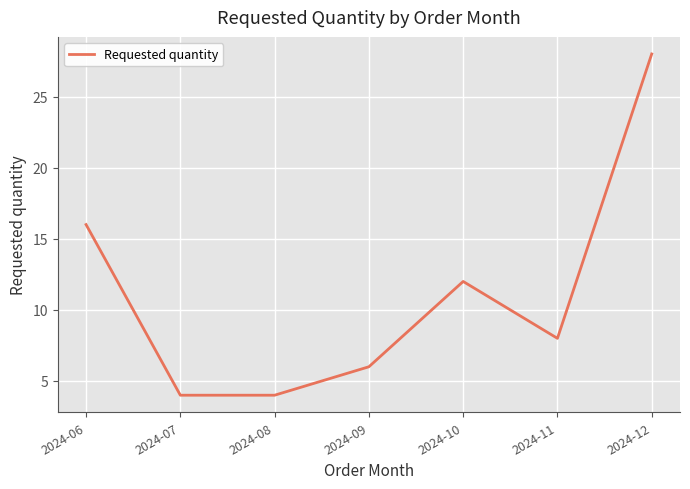

Where does the data first go above 8?

2024-06